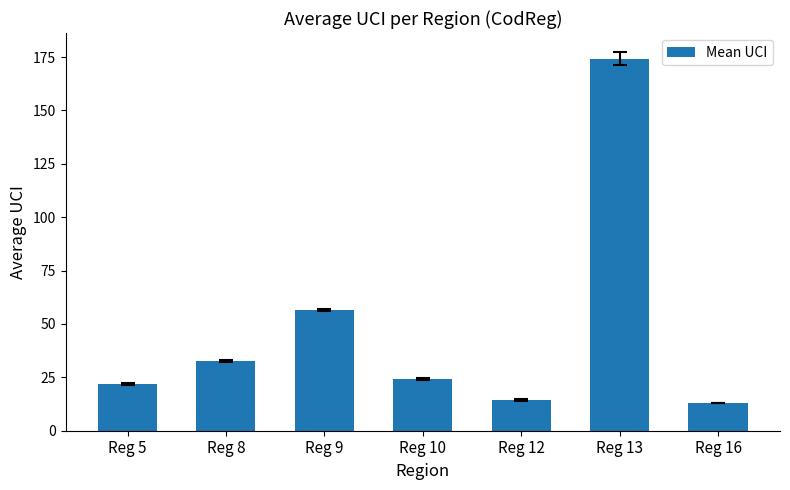

How many values are below 24?

3